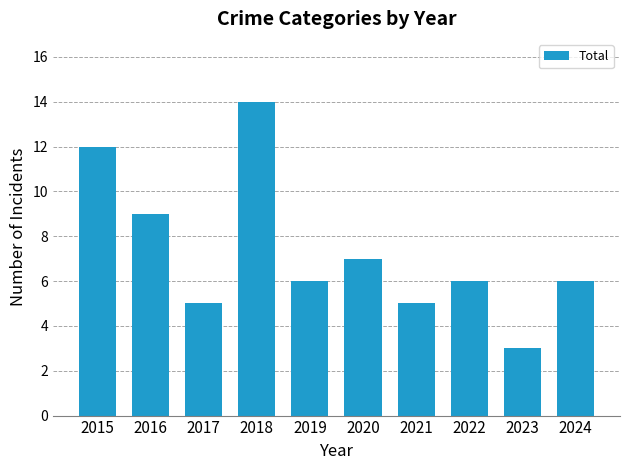

What is the difference between the maximum and second lowest values?

9